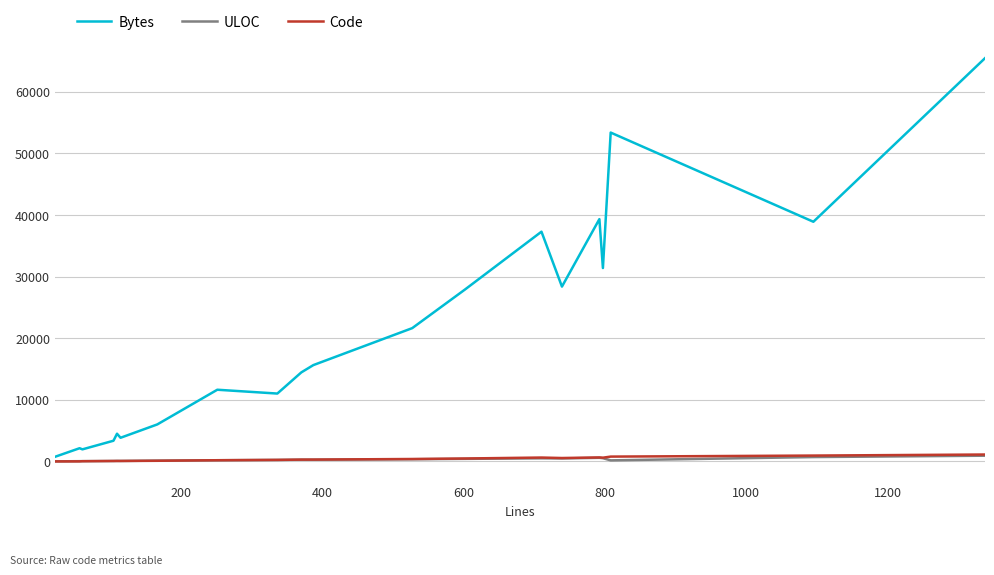

In Bytes, how many points are higher than both neighbors (excluding endpoints)?

6